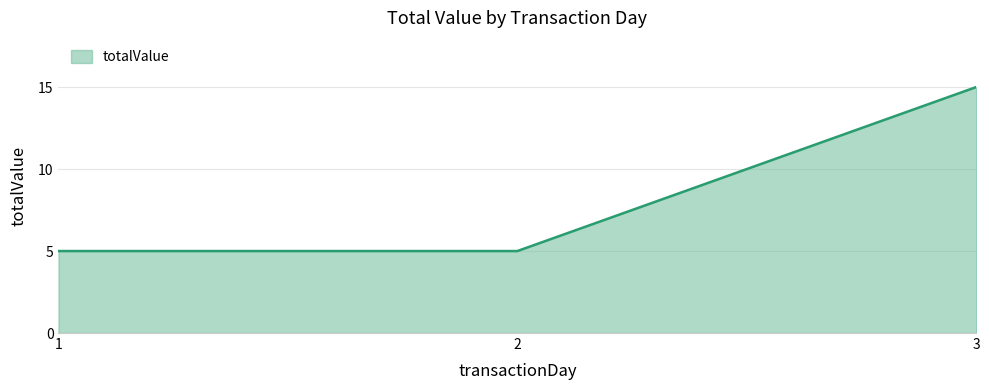

What is the sum of all values?

25